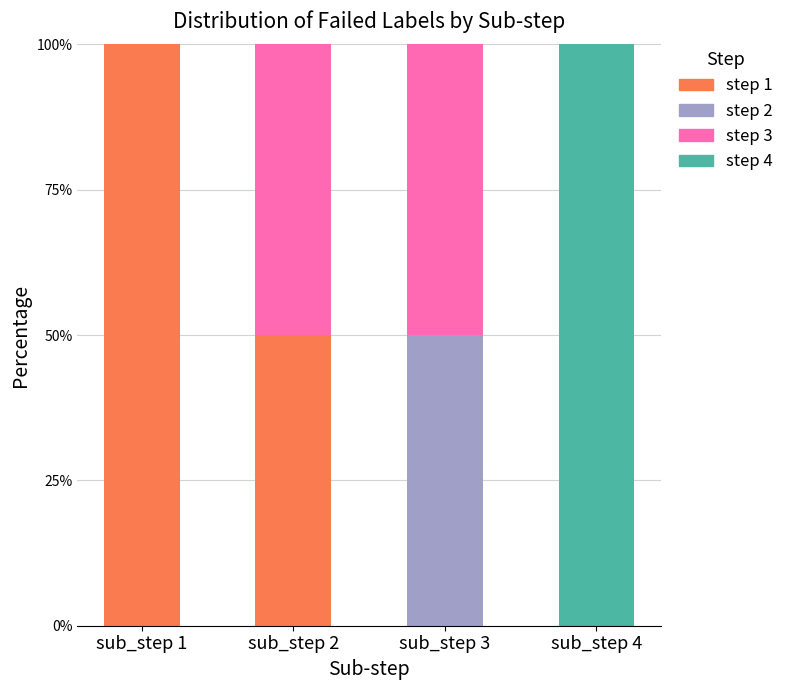

What is the total value across all series at sub_step 4?

100